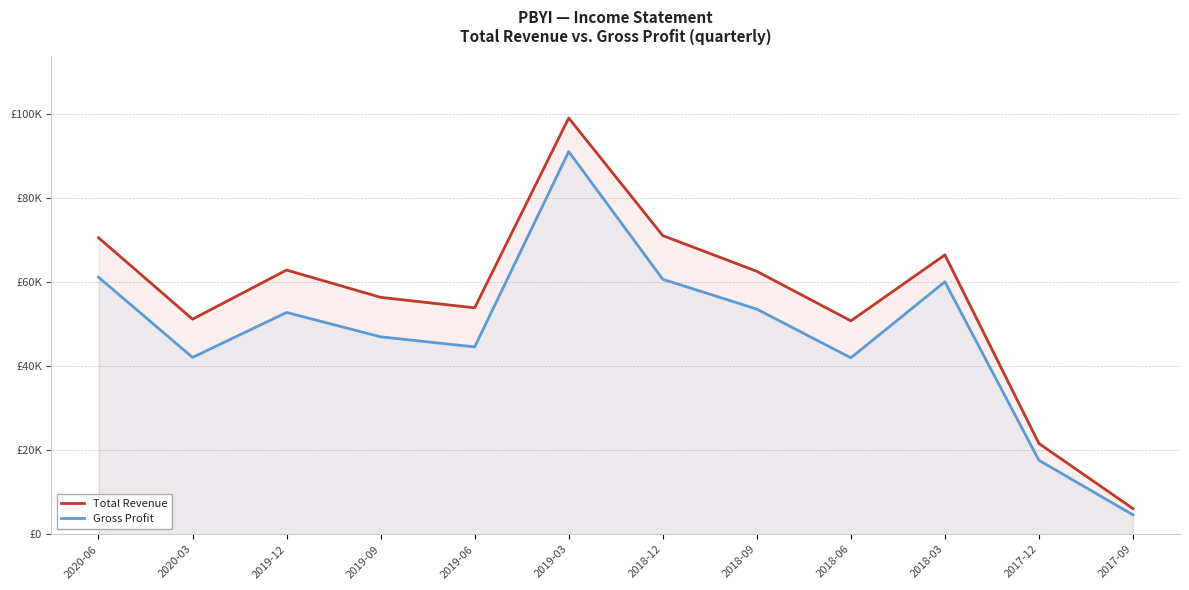

Rank the series at 2019-12 from lowest to highest value.

Gross Profit, Total Revenue